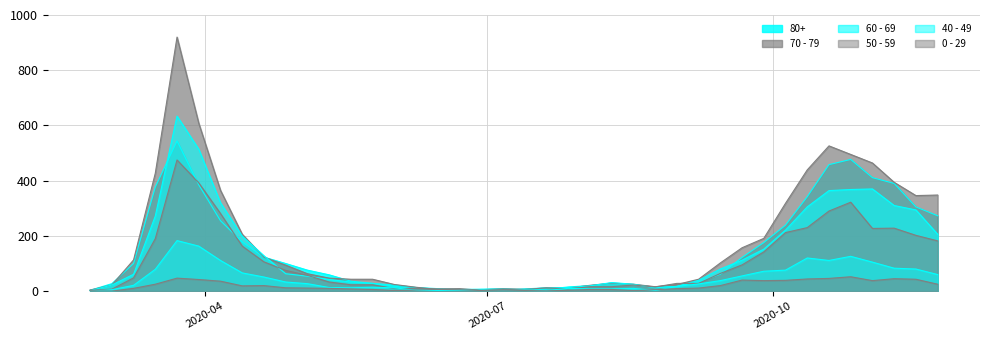

What are all the series names shown in the legend?

80+, 70 - 79, 60 - 69, 50 - 59, 40 - 49, 0 - 29